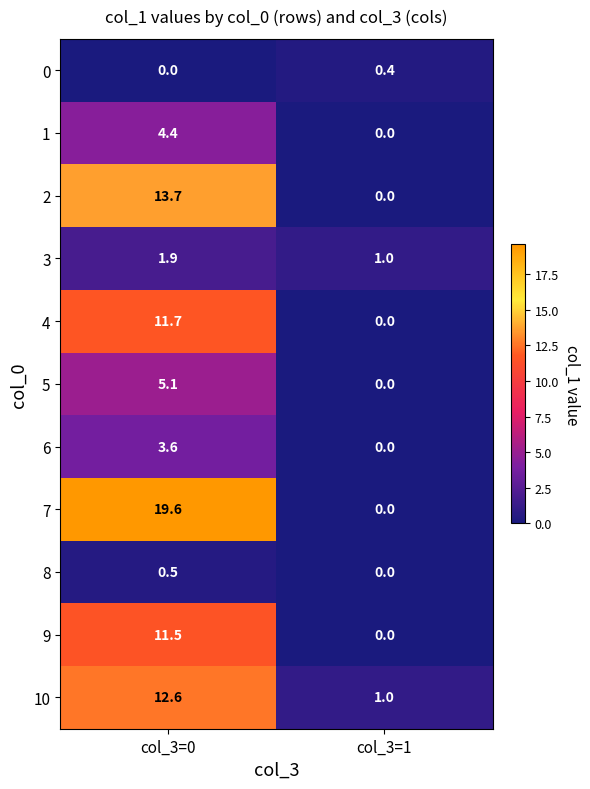

What value does the 4 series have at col_3=0?

11.7